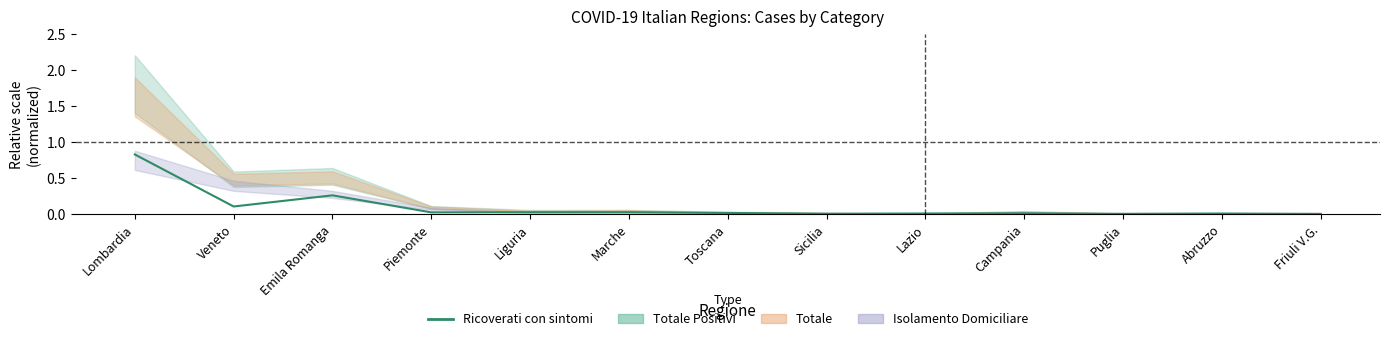

True or false: there are more than 1 points higher than both neighbors.

True